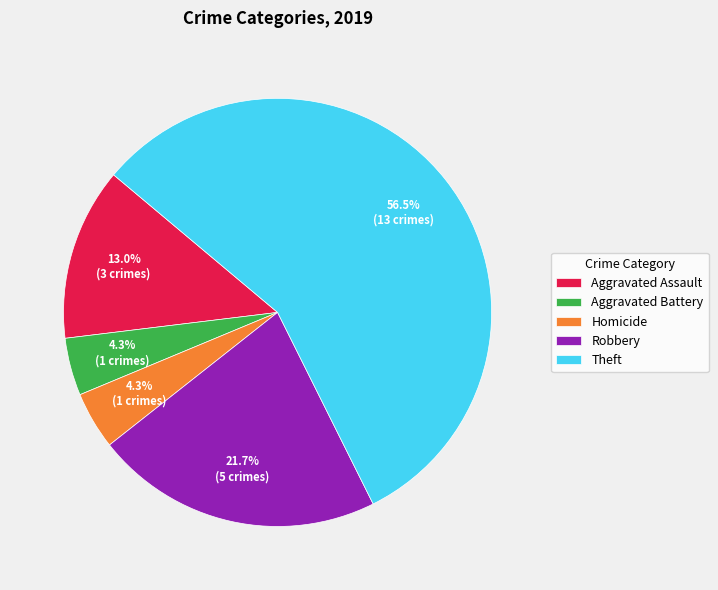

What percentage is the Homicide slice, to the nearest percent?

4%